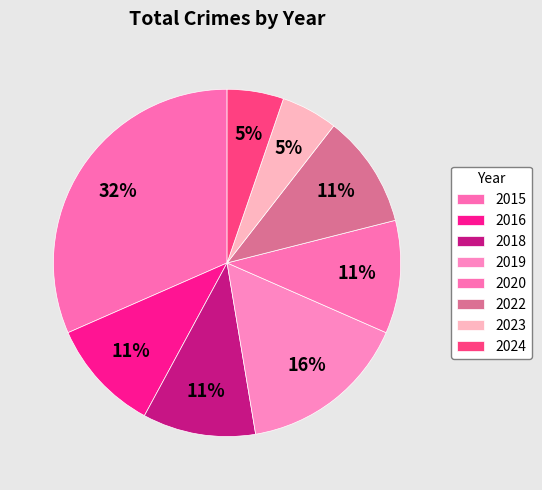

To the nearest percent, what is the combined percentage of 2020 and 2024?

16%